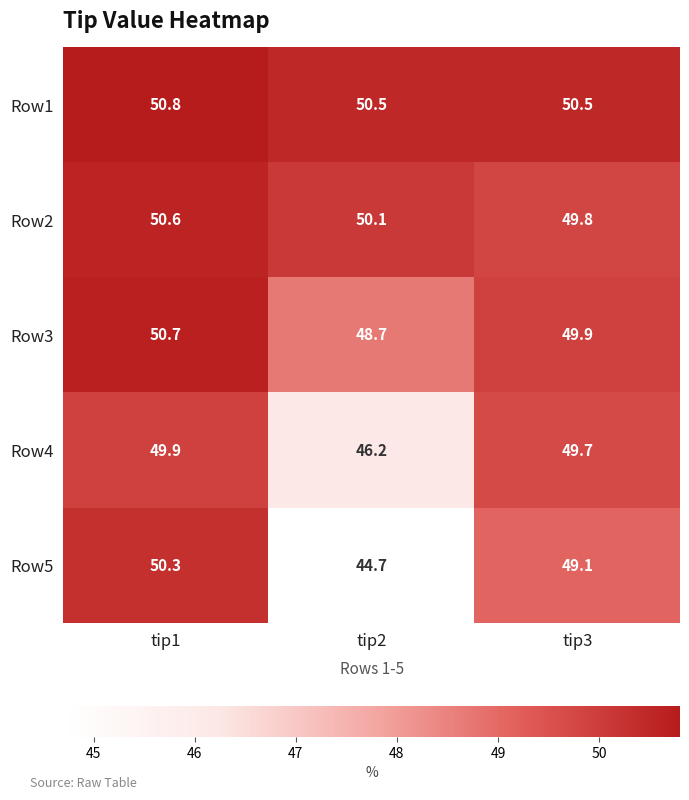

How many values in the Row2 series exceed 50?

2